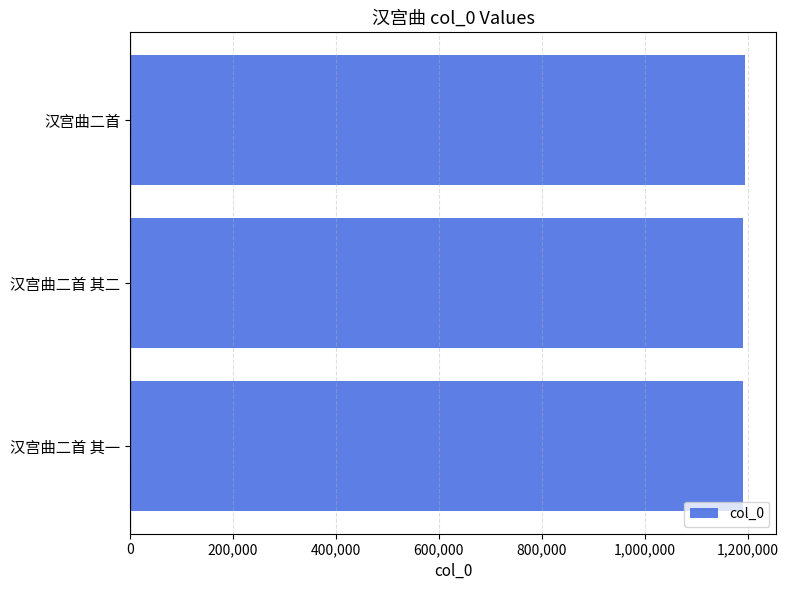

What is the difference between the maximum and second lowest values?

5160